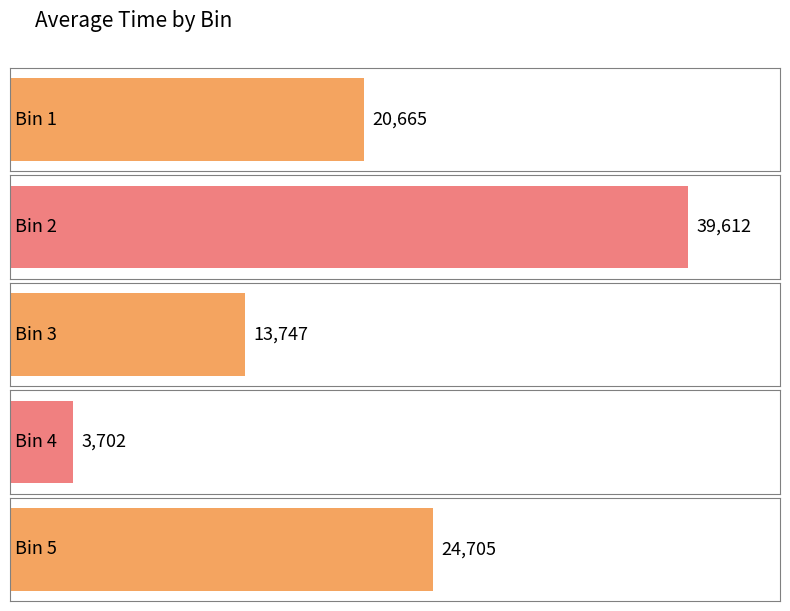

What is the average value?

20486.2